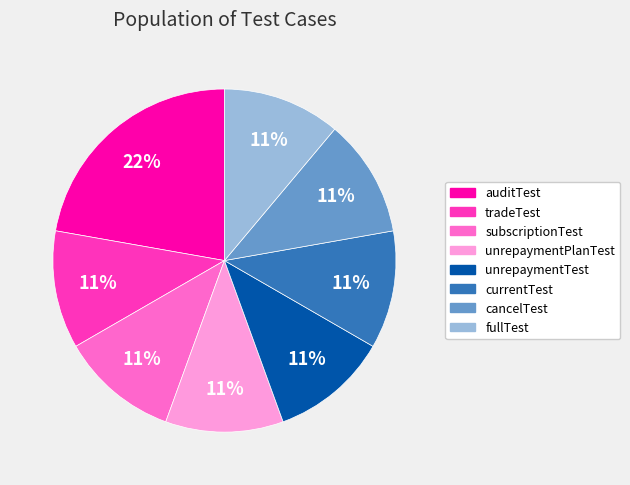

To the nearest percent, what is the difference between the largest and smallest slice percentages?

11%